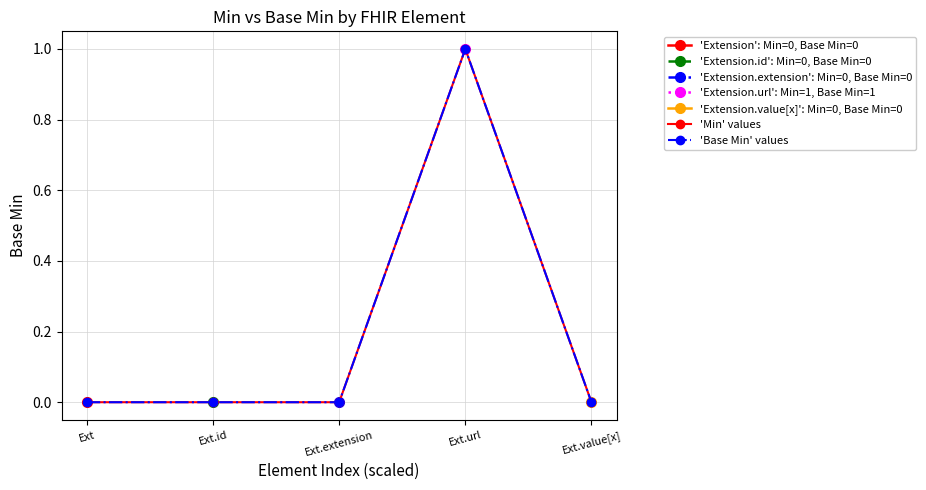

Reading right to left, transcribe all the data shown in this chart.

'Min' values: Ext.value[x]=0	Ext.url=1	Ext.extension=0	Ext.id=0	Ext=0
'Base Min' values: Ext.value[x]=0	Ext.url=1	Ext.extension=0	Ext.id=0	Ext=0